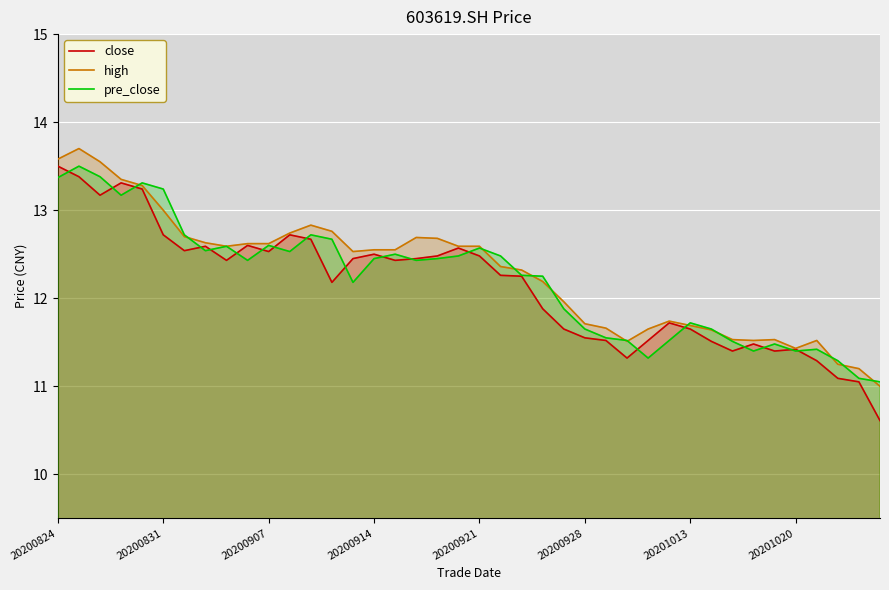

At which category does high reach its first local valley?

8